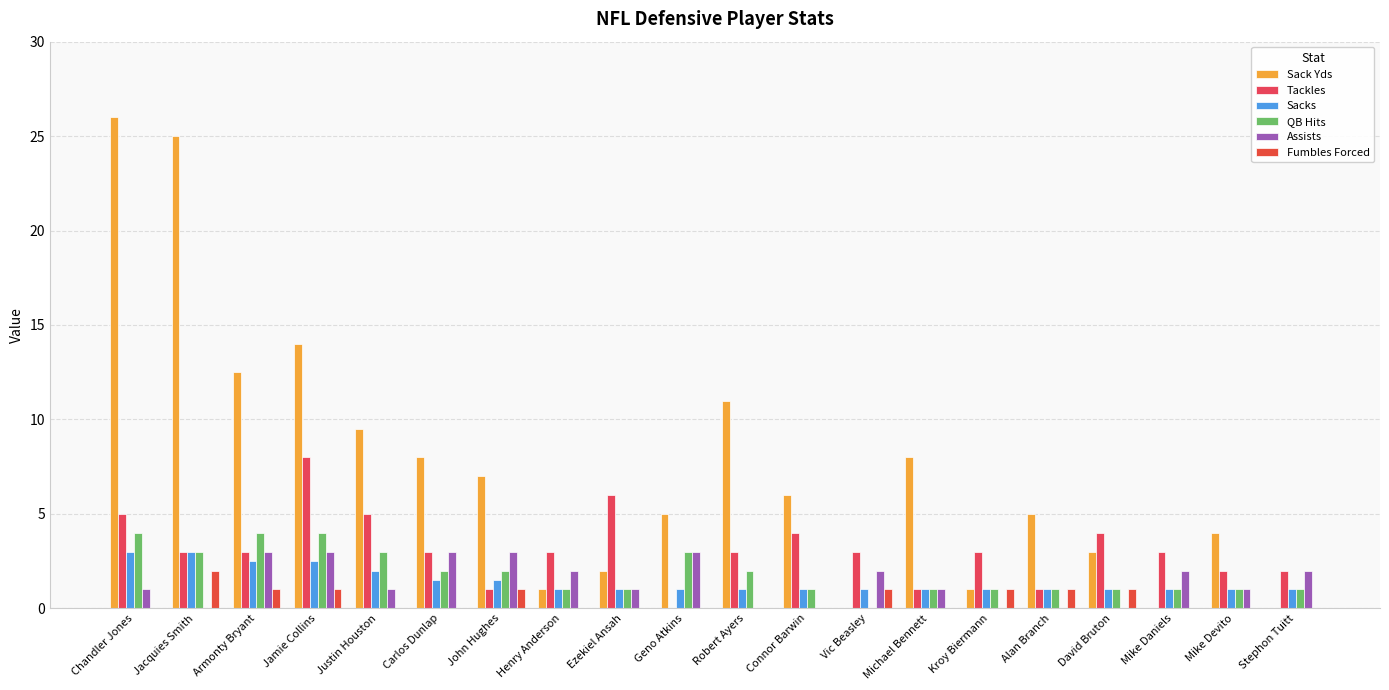

Is it true that QB Hits equals 4.0 at Jamie Collins?

True